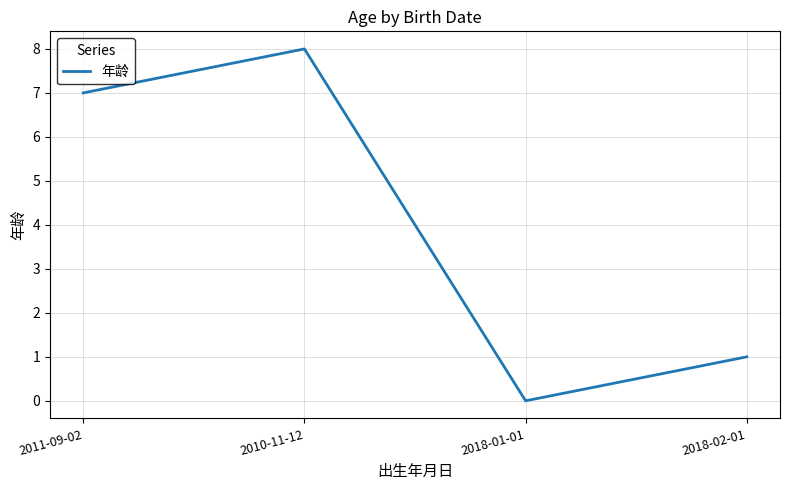

Is it true that the value at 2010-11-12 is 8?

True